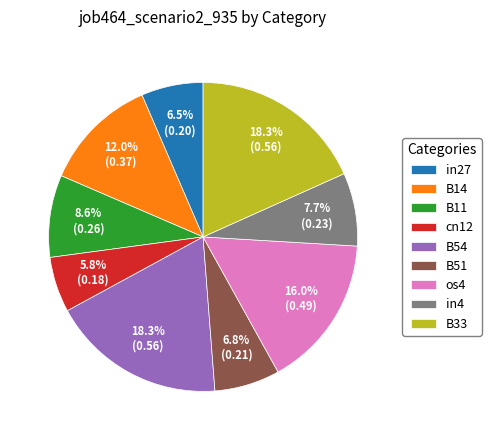

How much of the chart is everything except os4?

84.0%